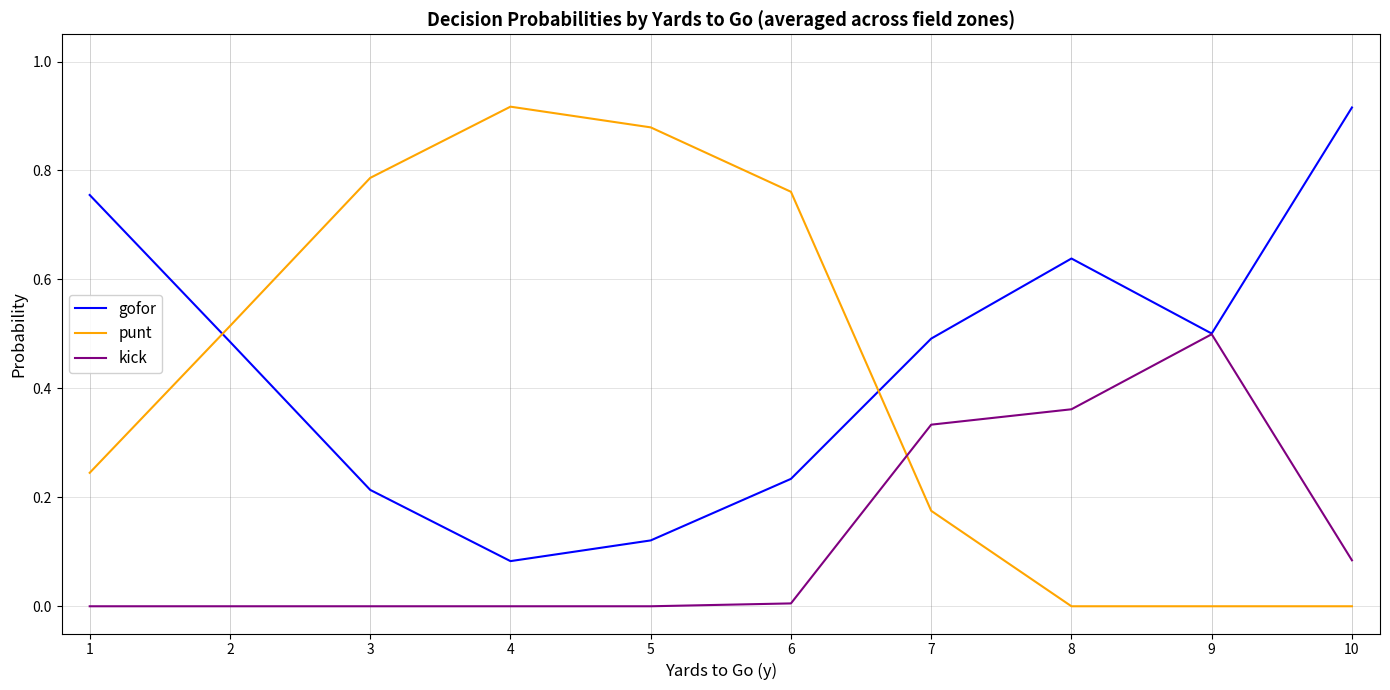

Which series has the largest range (max minus min)?

punt